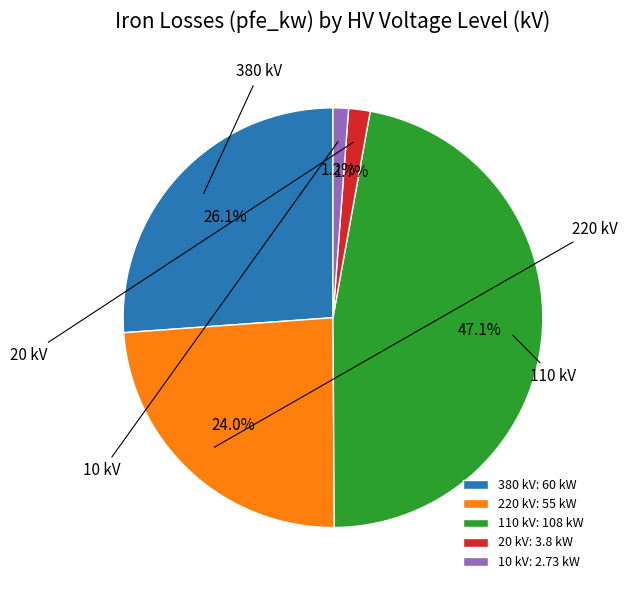

What is the ratio of the value at 20 kV: 3.8 kW to the value at 10 kV: 2.73 kW?

1.4